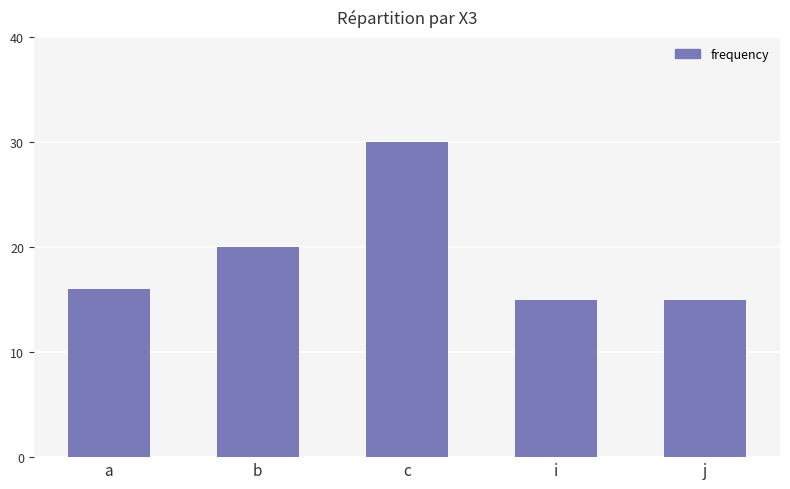

The chart shows a value of 15 at j. True or false?

True